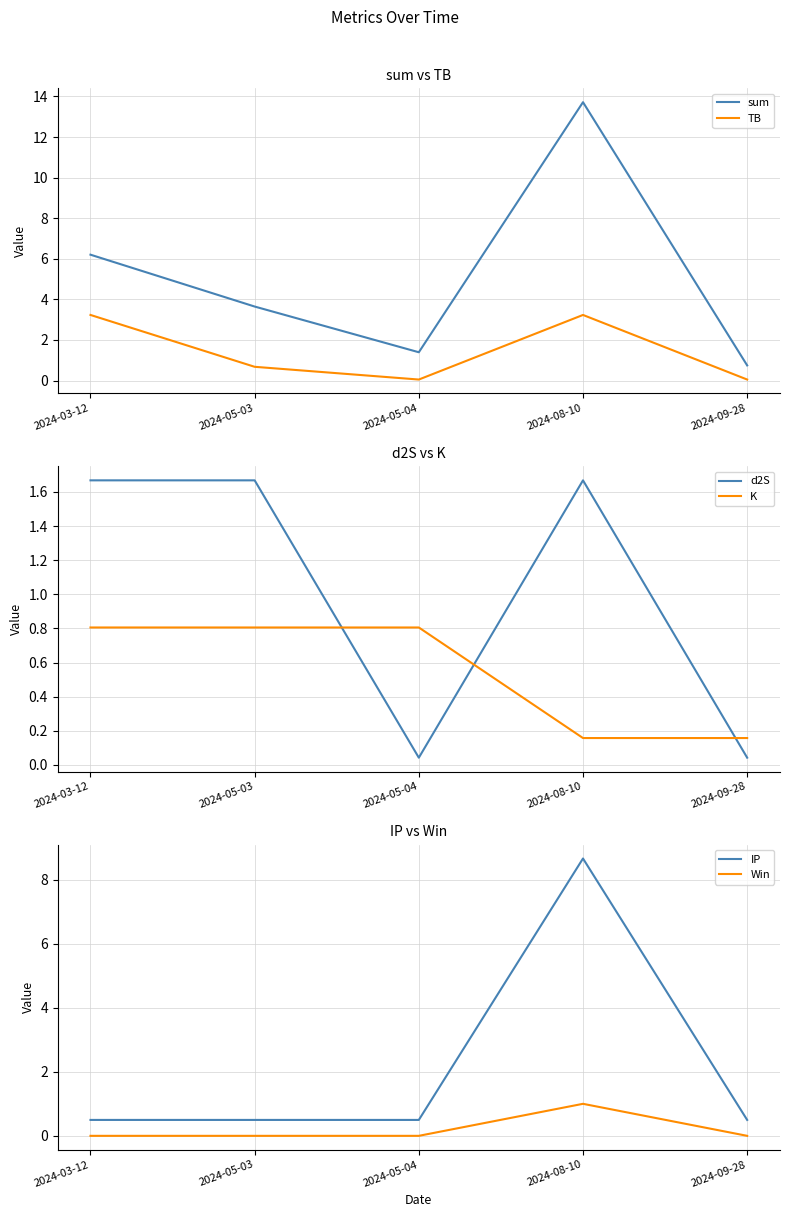

What is the label of the 2nd point from the left?

2024-05-03